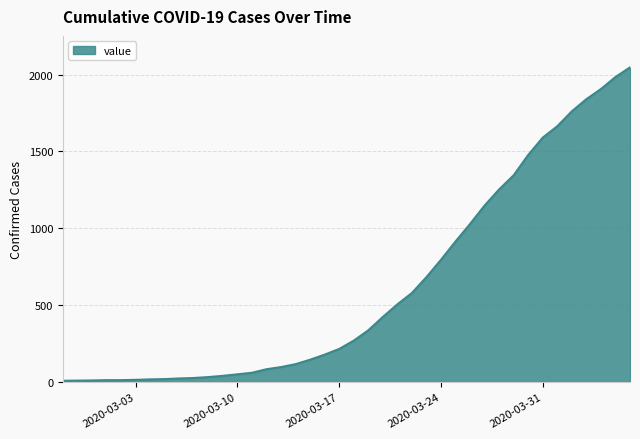

Does the chart have visible grid lines?

Yes